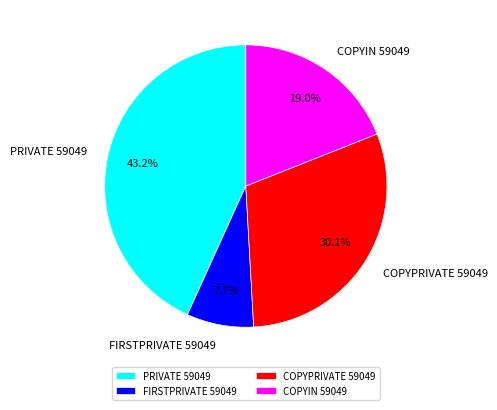

Which has a higher value, FIRSTPRIVATE 59049 or COPYPRIVATE 59049?

COPYPRIVATE 59049